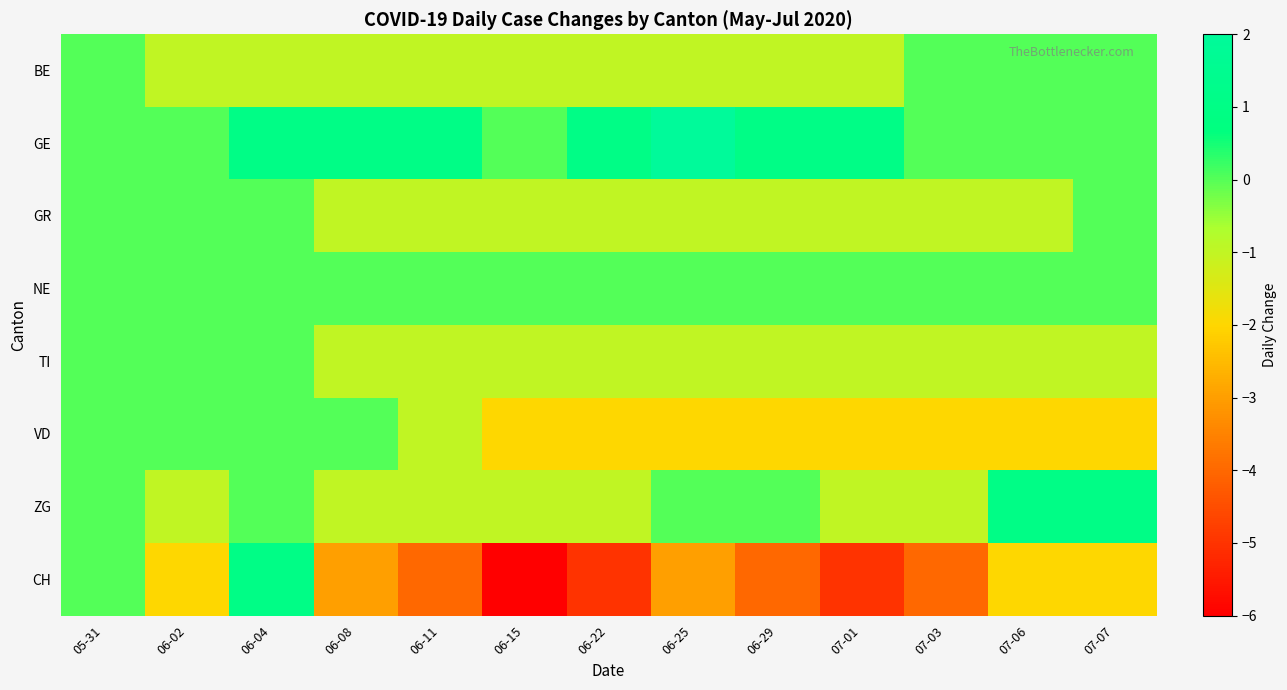

At which category is the sum across all series the highest?

06-04